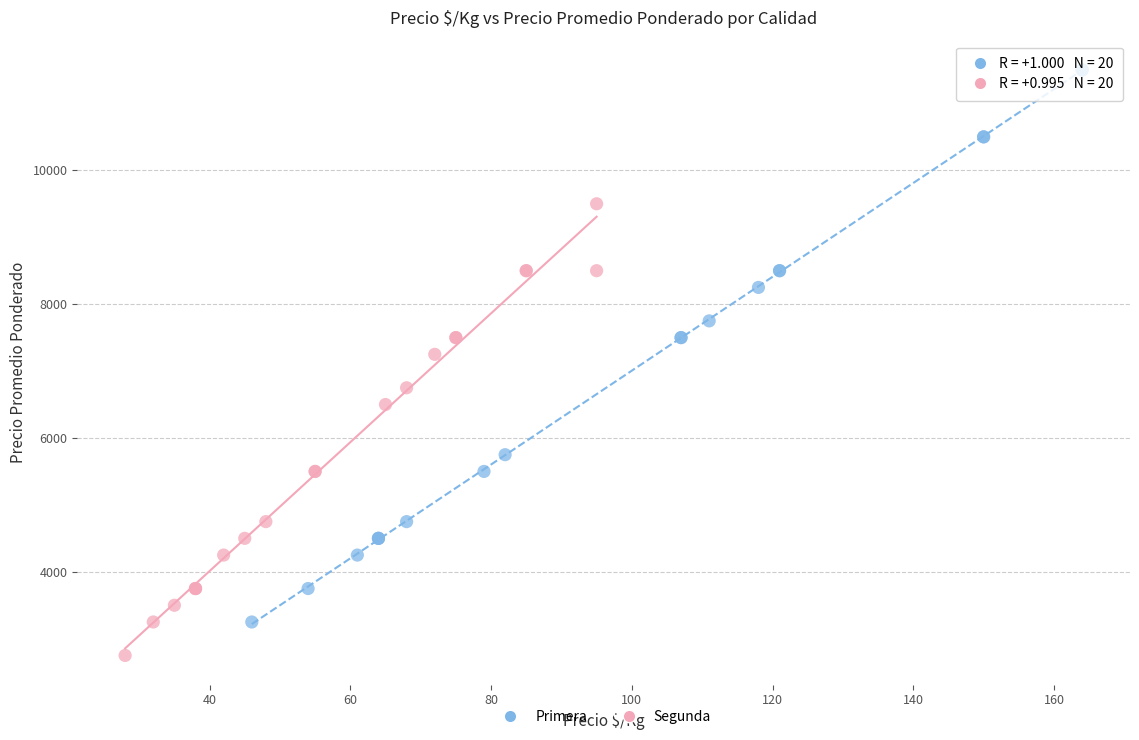

Which series reaches the minimum Y coordinate?

Segunda